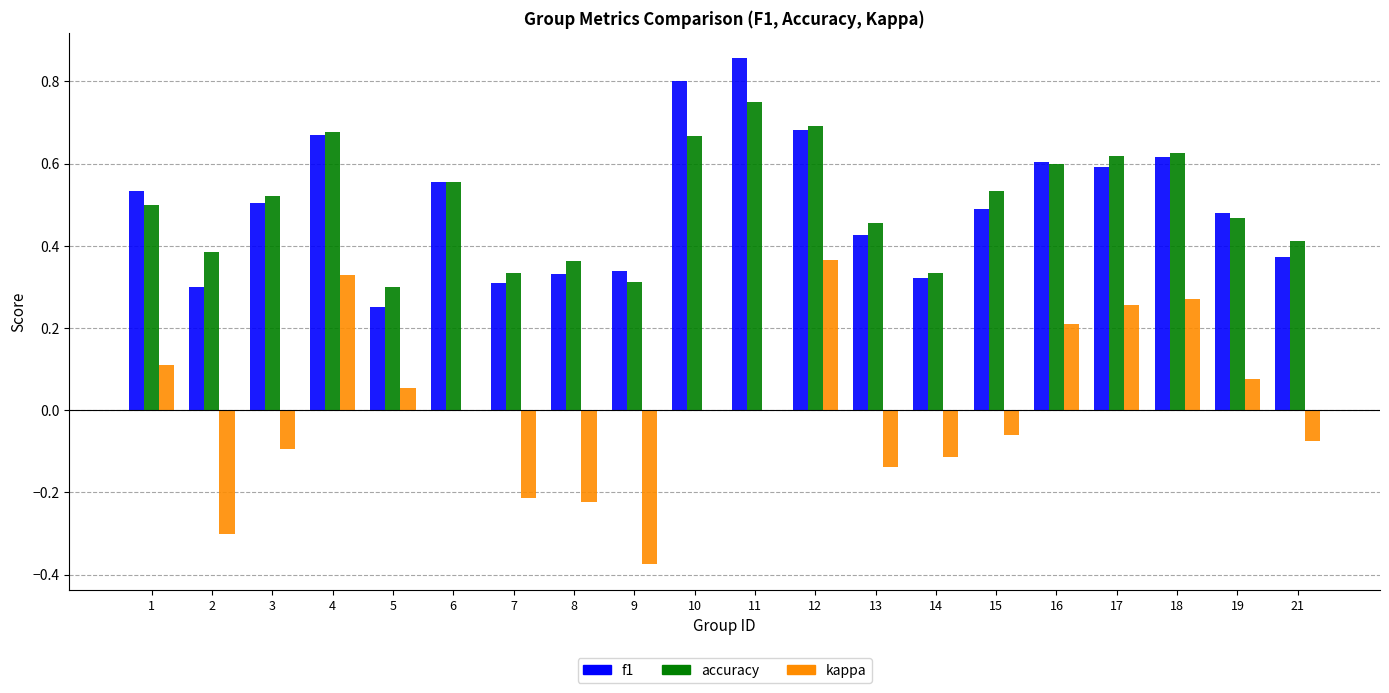

At which label does accuracy reach its peak?

11